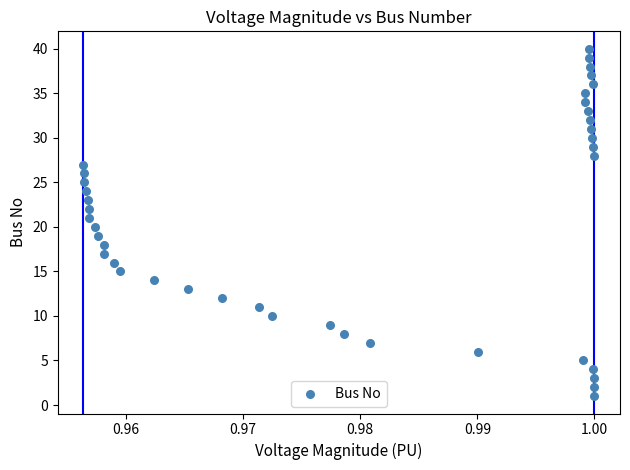

What is the range of Y values (max minus min)?

39